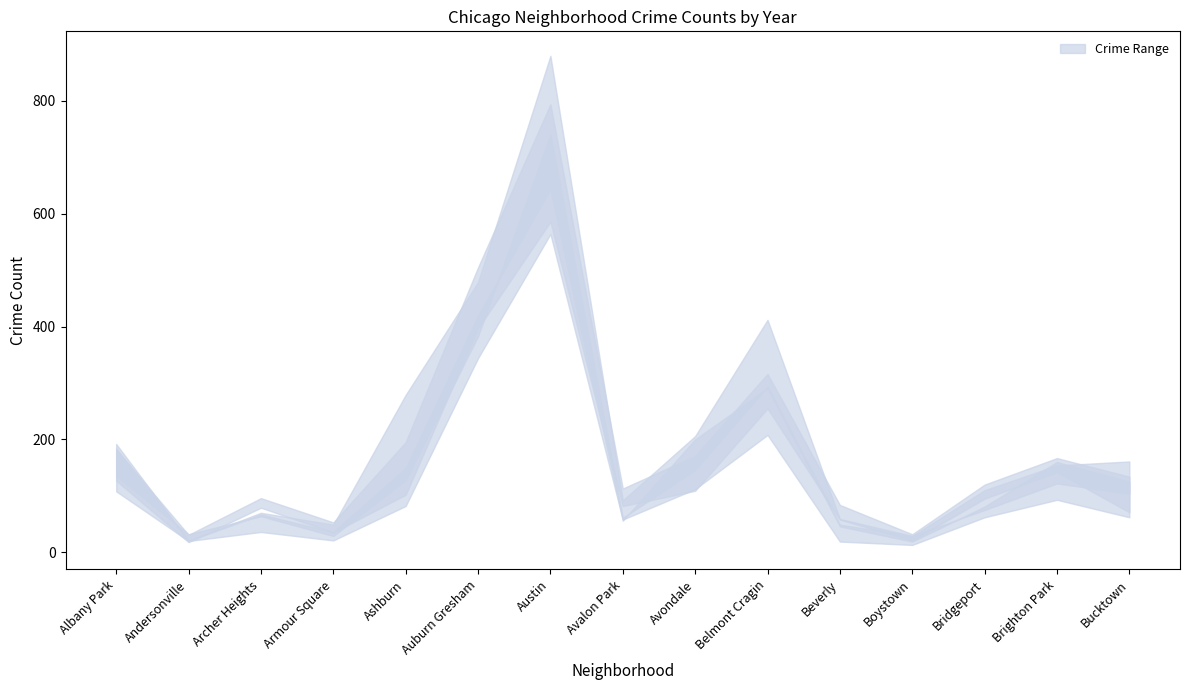

True or false: 2019 has a value of 22 at Andersonville.

False